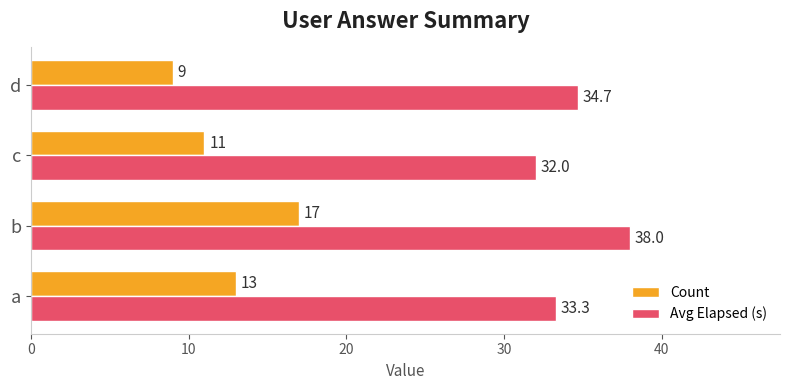

What is the approximate value of Count at d?

9.0